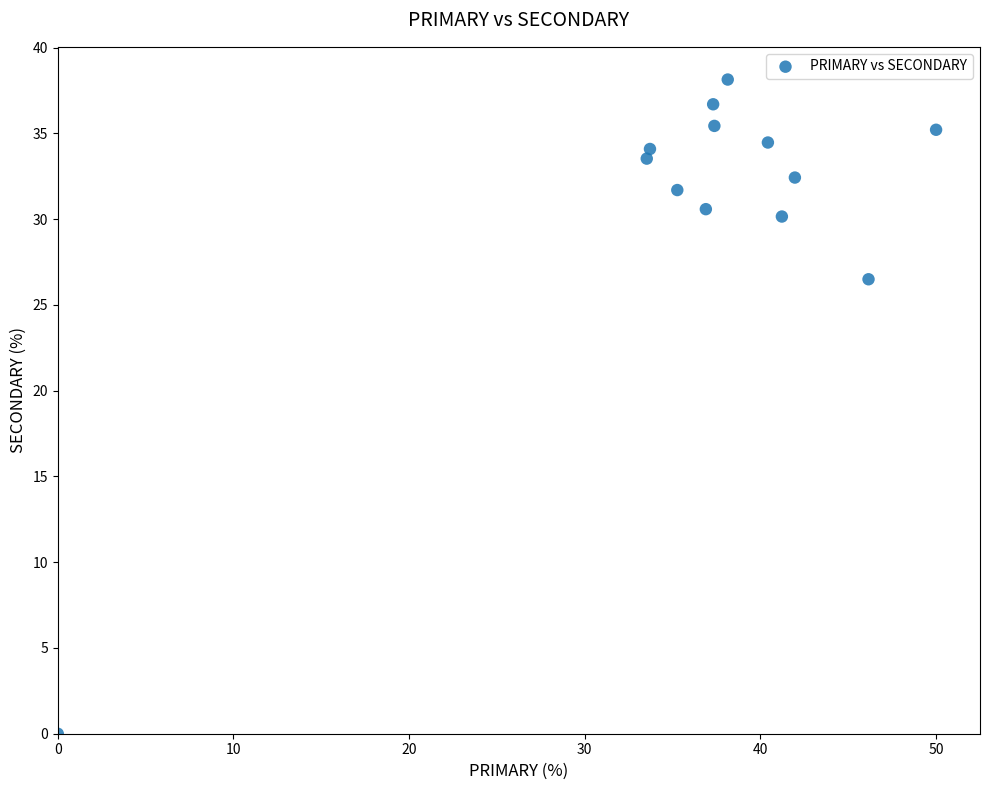

What Y value in the scatter plot is closest to 19?

26.5